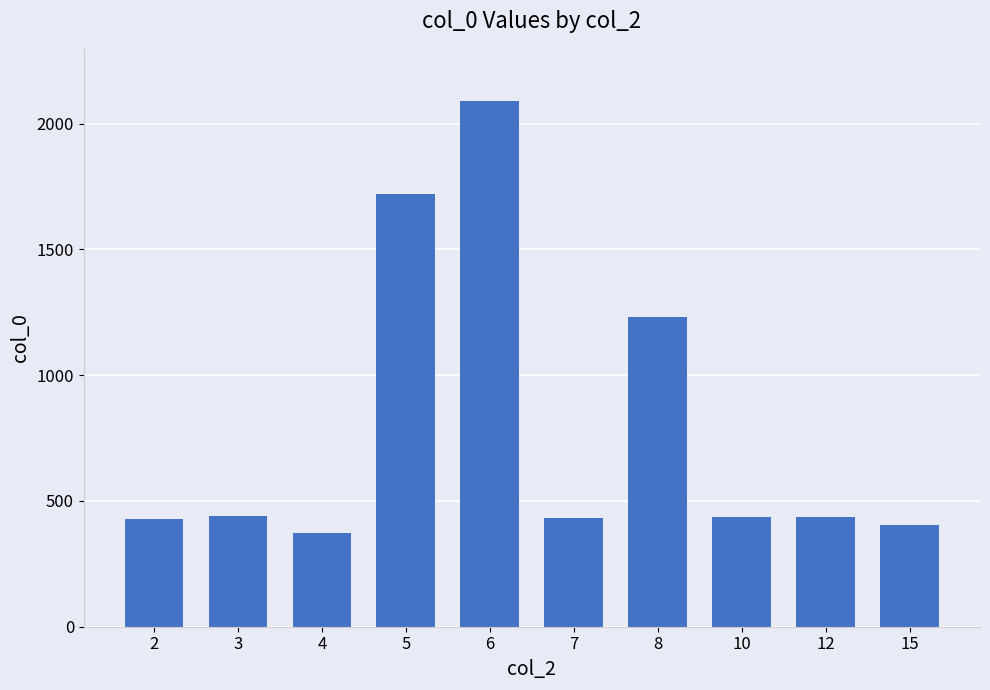

What is the average value?

799